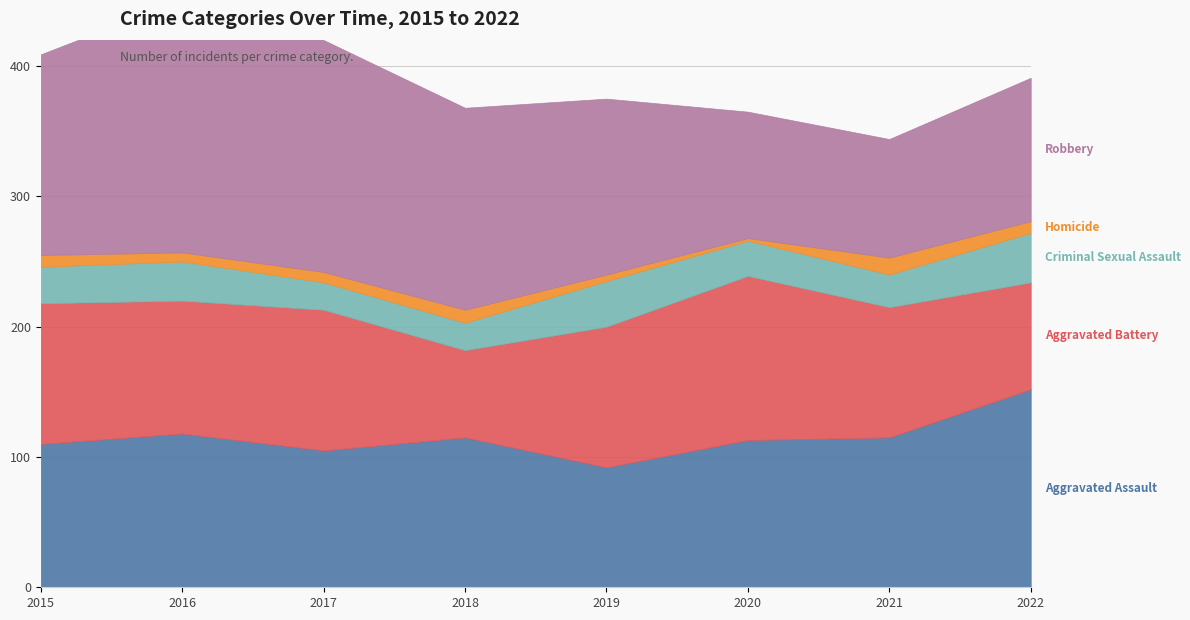

What is the total value across all series at 2016?

451